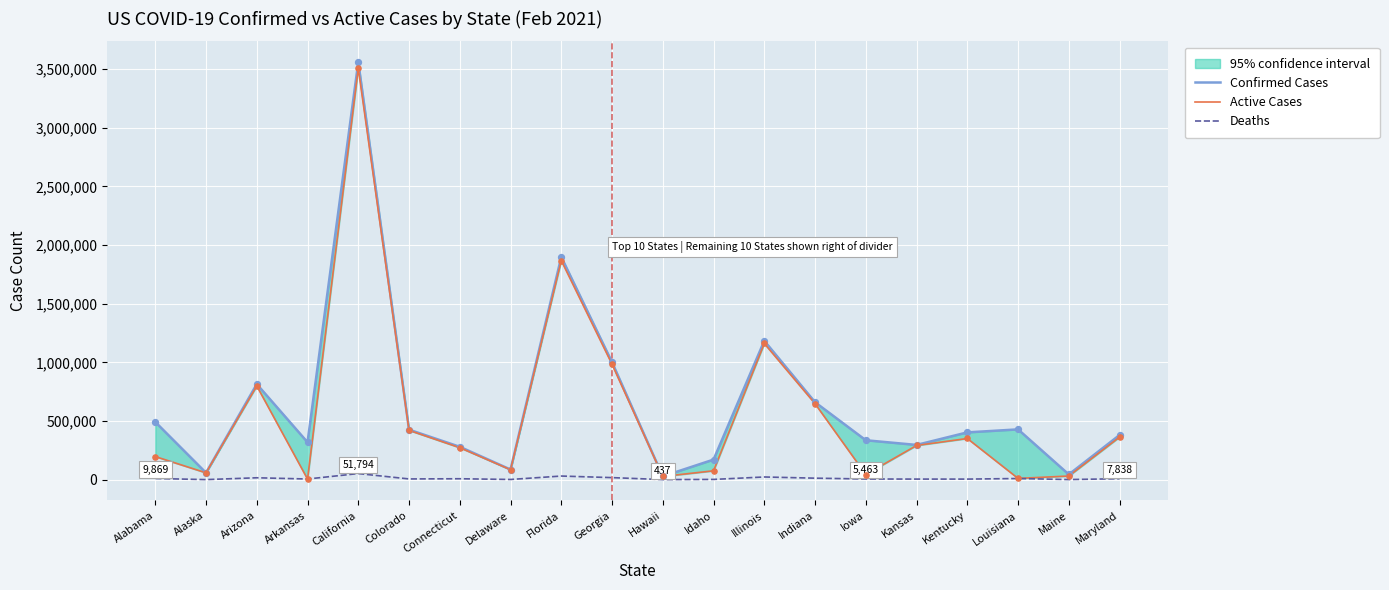

At how many categories does at least one series exceed 2203573?

1